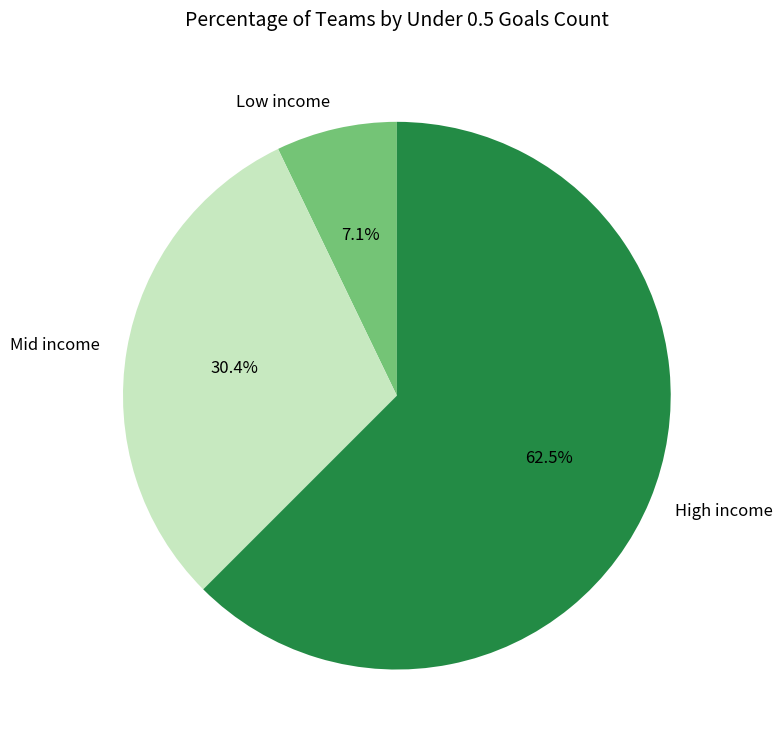

What is the majority slice?

High income